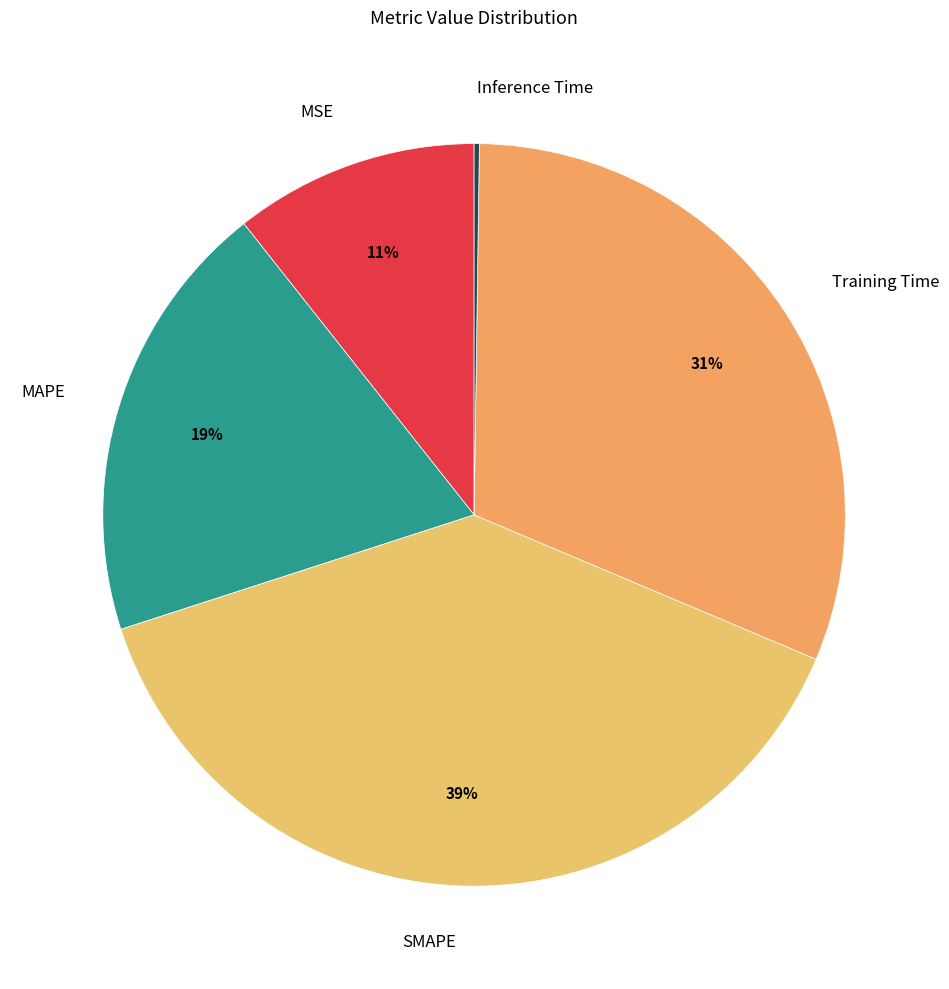

Between SMAPE and Training Time, which is larger?

SMAPE